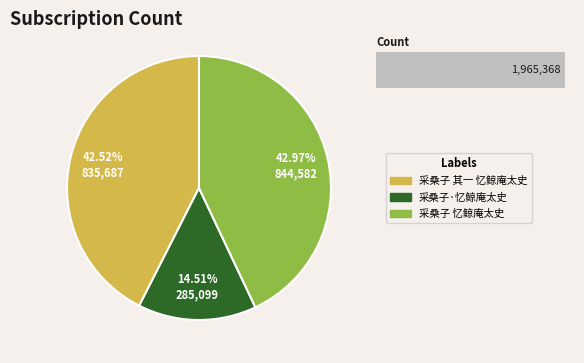

Rank the categories by value from highest to lowest.

采桑子 忆鲸庵太史, 采桑子 其一 忆鲸庵太史, 采桑子·忆鲸庵太史